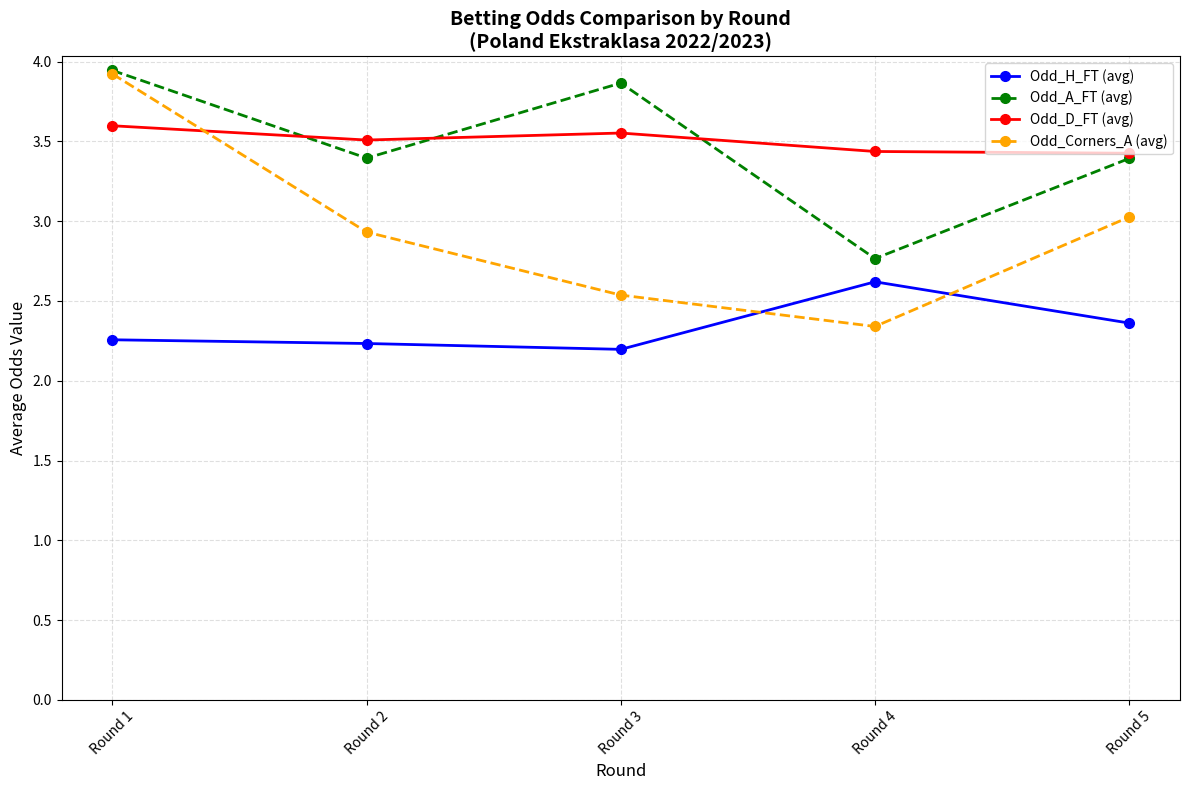

Which series has the widest spread of values?

Odd_Corners_A (avg)